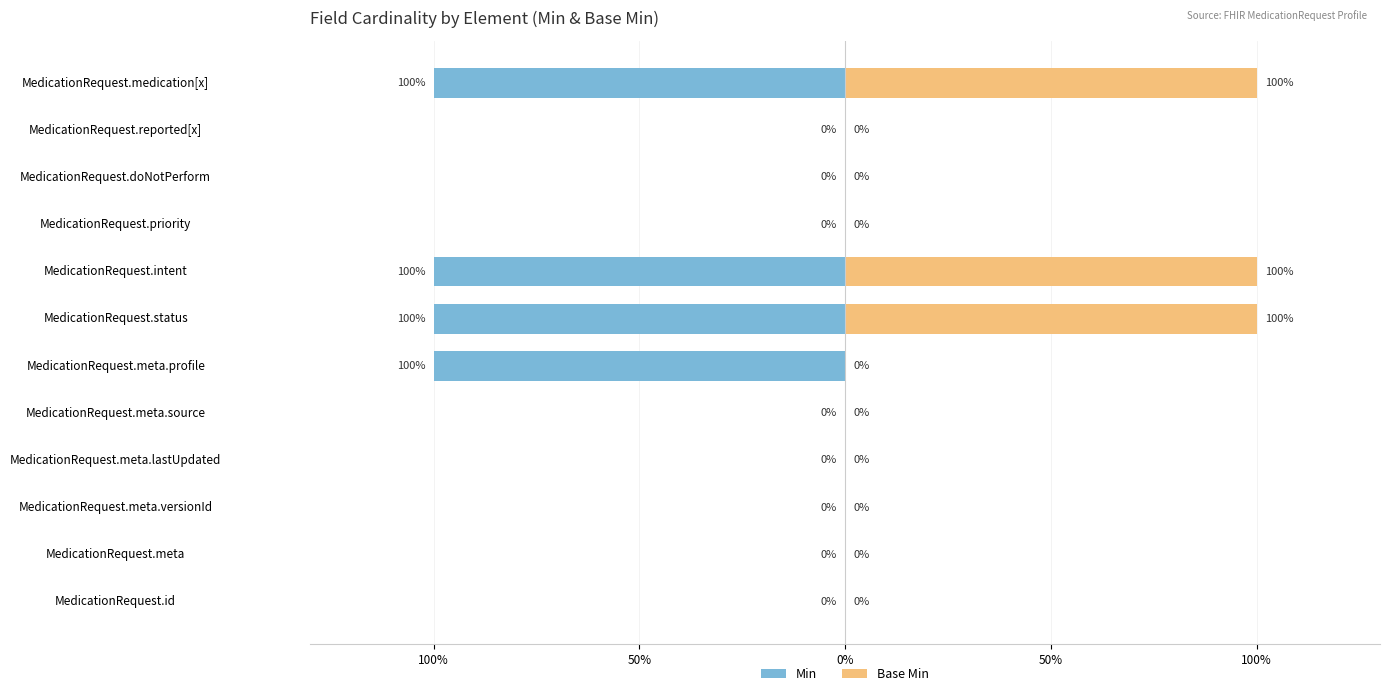

How many bars are there in total?

24